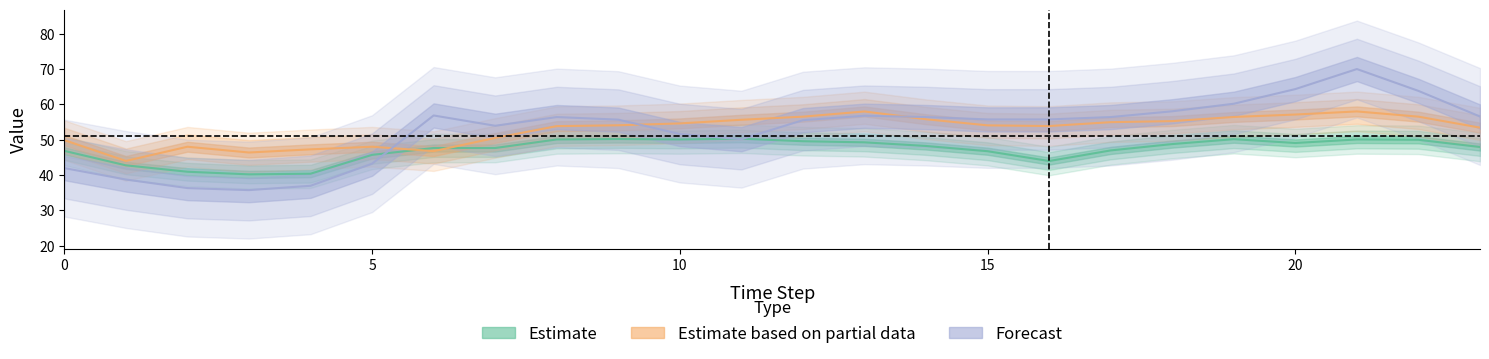

At which category is the sum across all series the highest?

21